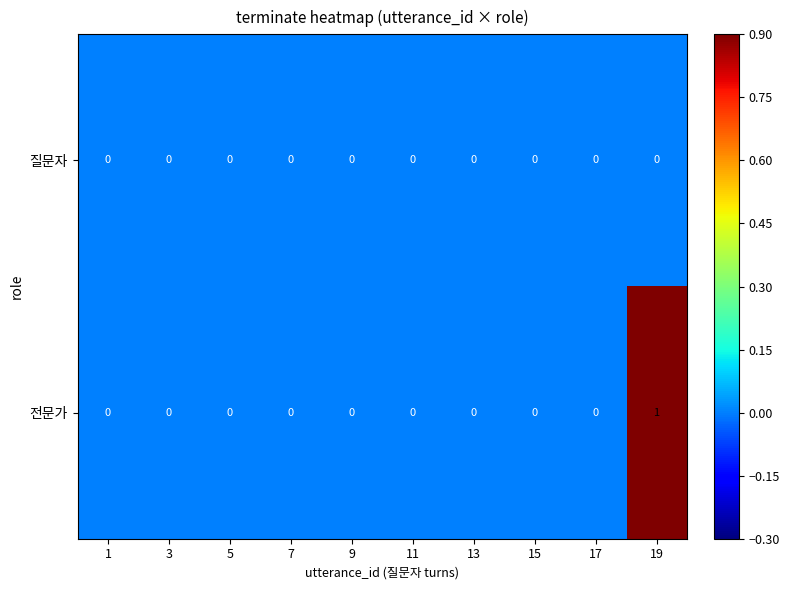

List the series in order of their peak value, lowest first.

질문자, 전문가